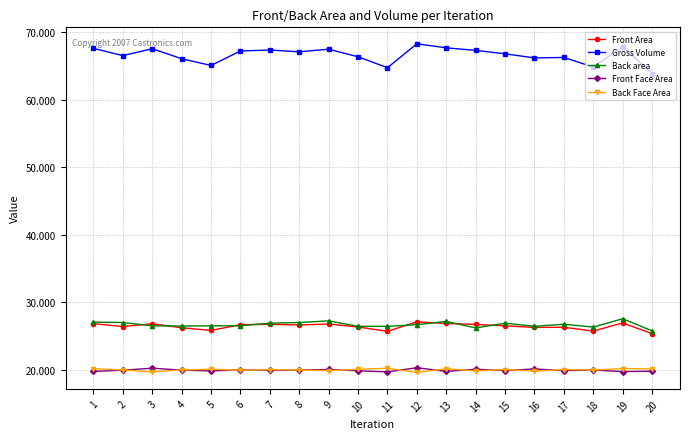

What is the maximum value shown in the chart?

68.3